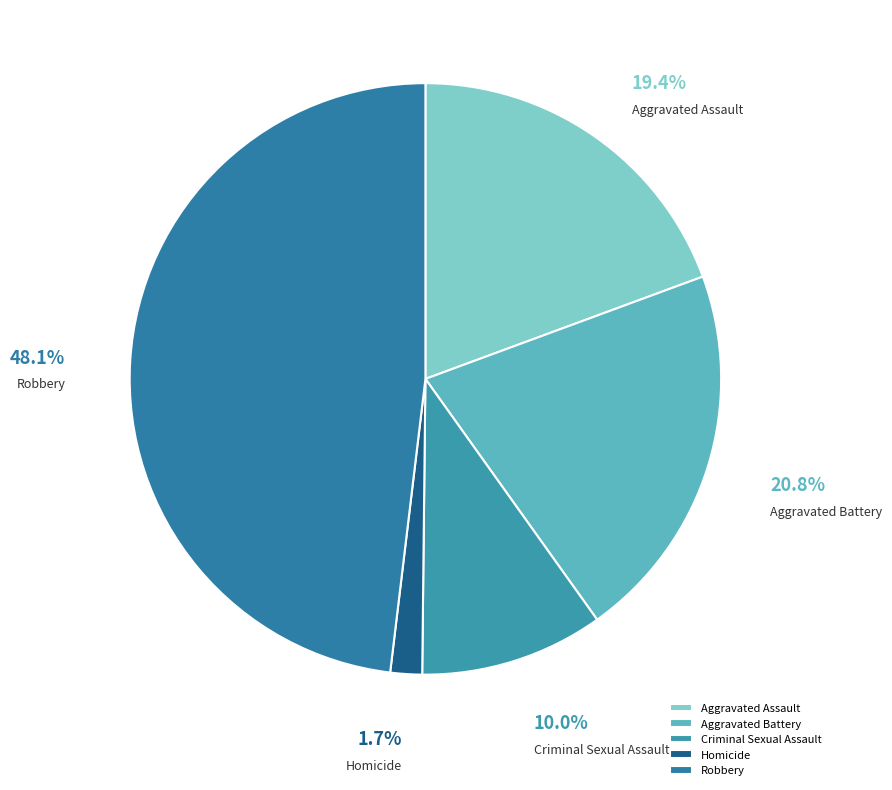

Is there a majority slice in this chart?

No